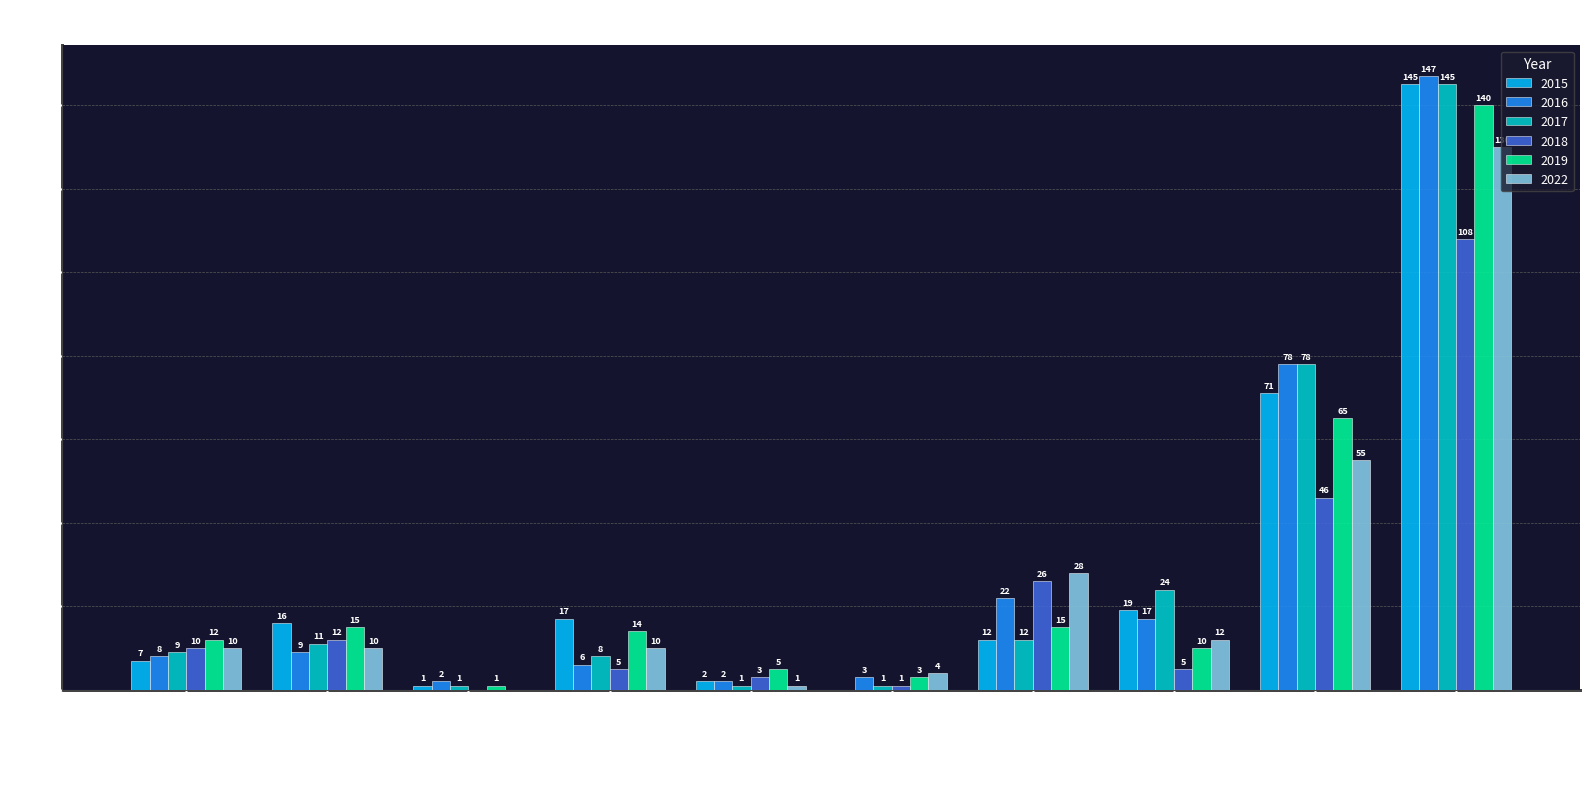

Reading right to left, list all the values displayed in this chart.

2015: Total=145	Theft=71	Robbery=19	Motor Vehicle Theft=12	Homicide=0	Criminal Sexual Assault=2	Burglary=17	Arson=1	Aggravated Battery=16	Aggravated Assault=7
2016: Total=147	Theft=78	Robbery=17	Motor Vehicle Theft=22	Homicide=3	Criminal Sexual Assault=2	Burglary=6	Arson=2	Aggravated Battery=9	Aggravated Assault=8
2017: Total=145	Theft=78	Robbery=24	Motor Vehicle Theft=12	Homicide=1	Criminal Sexual Assault=1	Burglary=8	Arson=1	Aggravated Battery=11	Aggravated Assault=9
2018: Total=108	Theft=46	Robbery=5	Motor Vehicle Theft=26	Homicide=1	Criminal Sexual Assault=3	Burglary=5	Arson=0	Aggravated Battery=12	Aggravated Assault=10
2019: Total=140	Theft=65	Robbery=10	Motor Vehicle Theft=15	Homicide=3	Criminal Sexual Assault=5	Burglary=14	Arson=1	Aggravated Battery=15	Aggravated Assault=12
2022: Total=130	Theft=55	Robbery=12	Motor Vehicle Theft=28	Homicide=4	Criminal Sexual Assault=1	Burglary=10	Arson=0	Aggravated Battery=10	Aggravated Assault=10